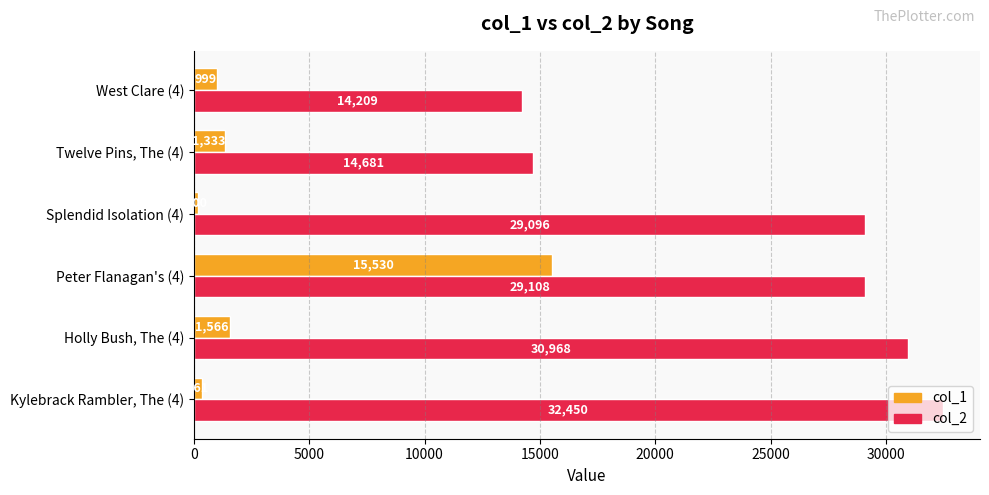

Is it true that col_1 equals 15530 at Peter Flanagan's (4)?

True